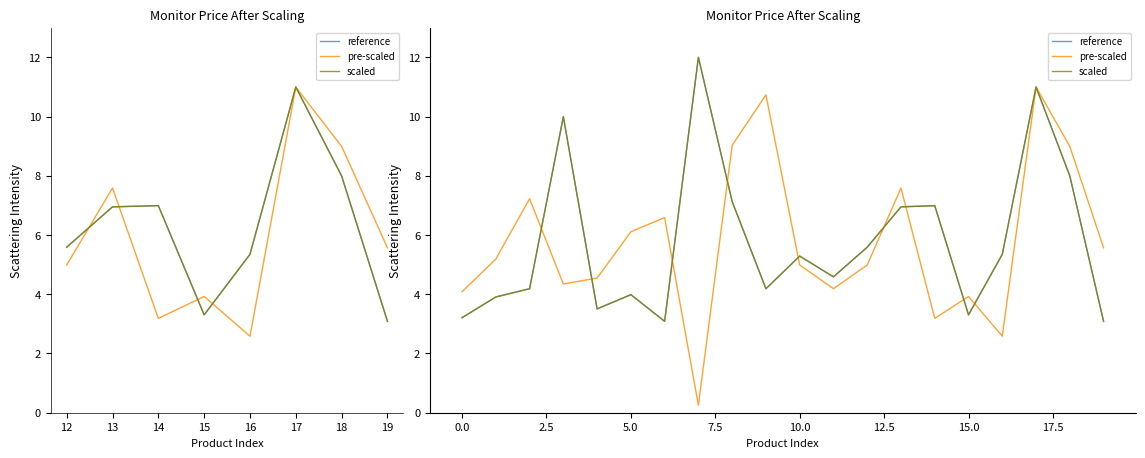

What are all the series names shown in the legend?

reference, pre-scaled, scaled